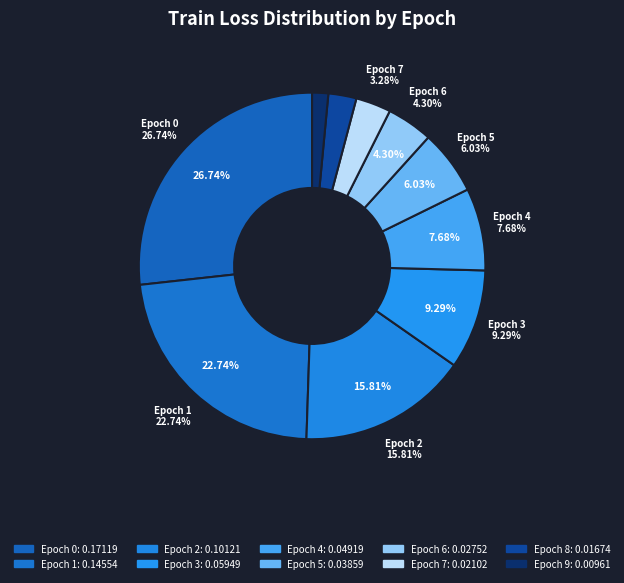

Rank the categories by value from highest to lowest.

Epoch 0, Epoch 1, Epoch 2, Epoch 3, Epoch 4, Epoch 5, Epoch 6, Epoch 7, Epoch 8, Epoch 9